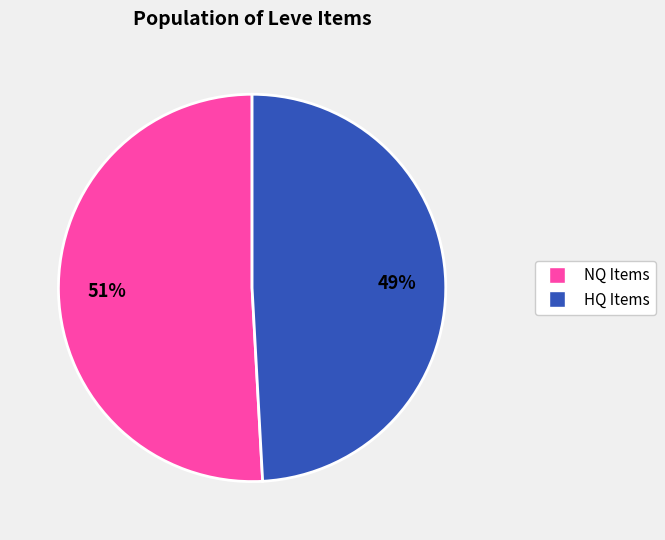

To the nearest percent, what is the average slice percentage?

50%